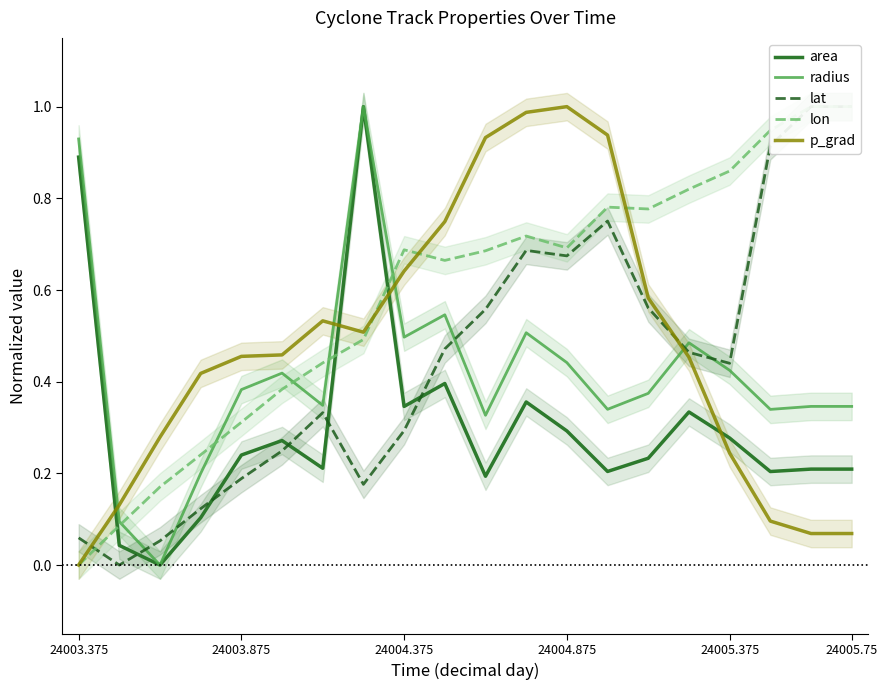

How many distinct data groups are displayed?

5